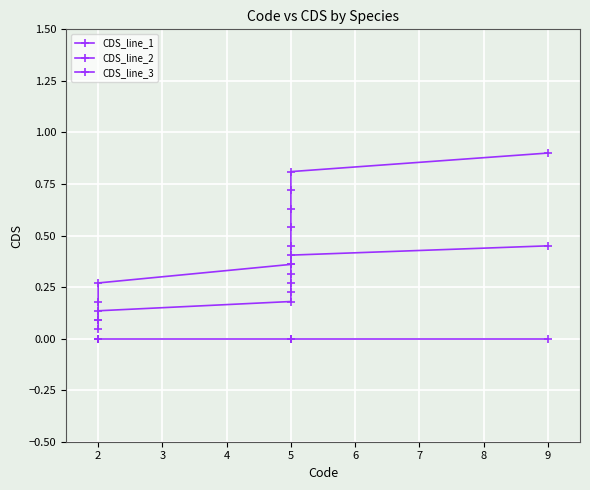

The CDS_line_3 series shows 0.8 at 5. True or false?

True